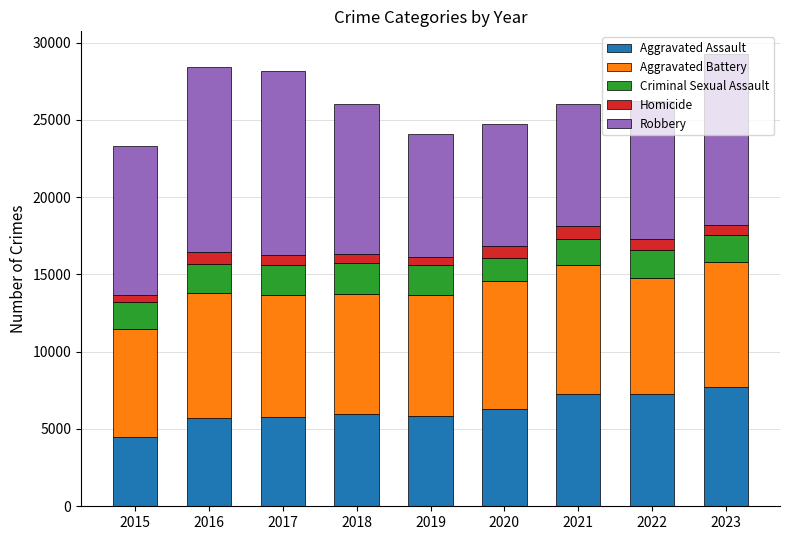

What is the lowest value of the Aggravated Assault series?

4480